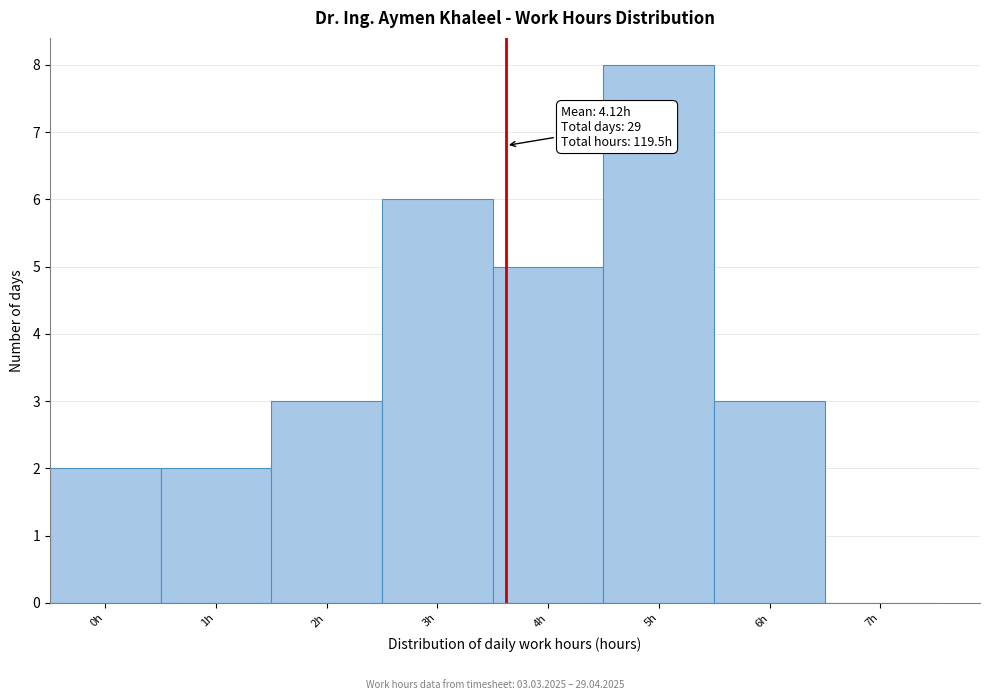

Reading right to left, list all the values displayed in this chart.

7h=0	6h=3	5h=8	4h=5	3h=6	2h=3	1h=2	0h=2